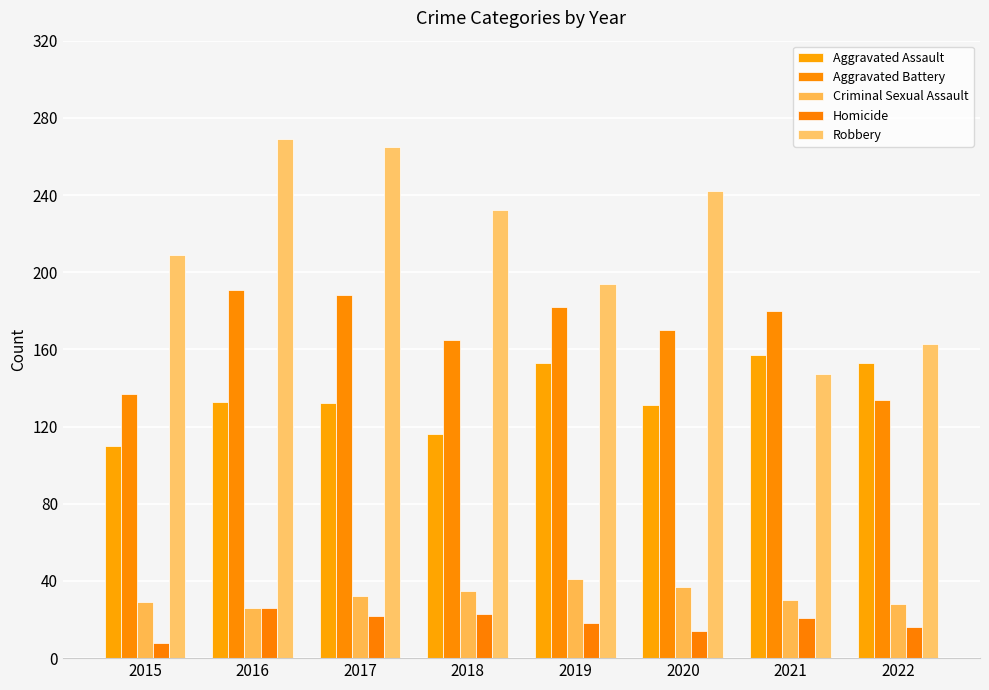

How many bars are there in each group?

5